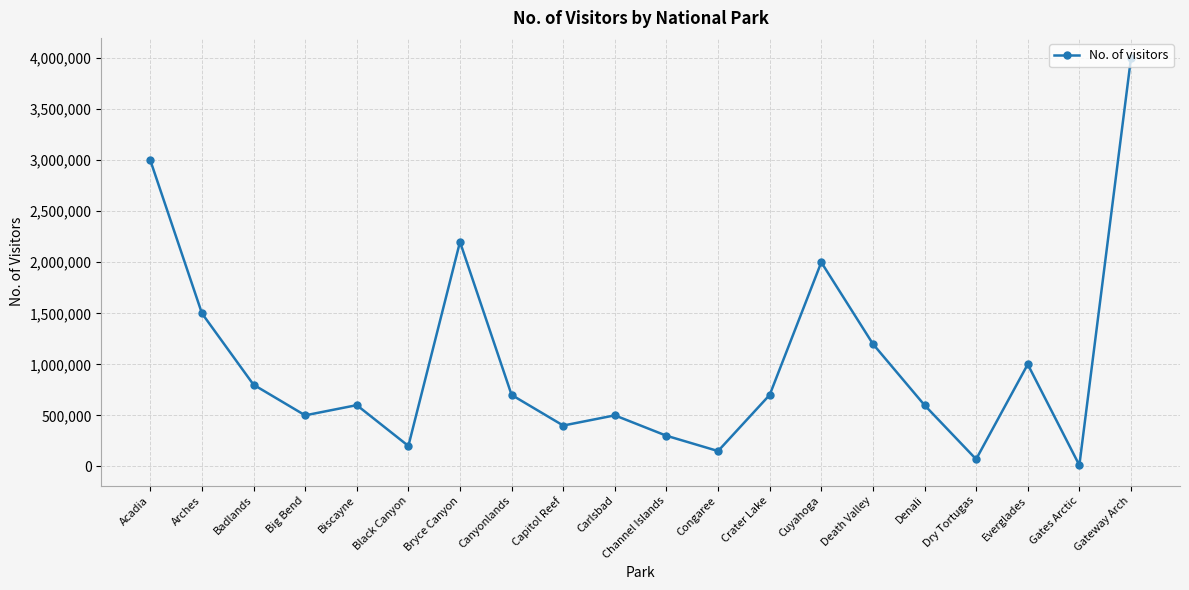

Reading left to right, extract all data points from this chart.

Acadia=3000000	Arches=1500000	Badlands=800000	Big Bend=500000	Biscayne=600000	Black Canyon=200000	Bryce Canyon=2200000	Canyonlands=700000	Capitol Reef=400000	Carlsbad=500000	Channel Islands=300000	Congaree=150000	Crater Lake=700000	Cuyahoga=2000000	Death Valley=1200000	Denali=600000	Dry Tortugas=70000	Everglades=1000000	Gates Arctic=11000	Gateway Arch=4000000